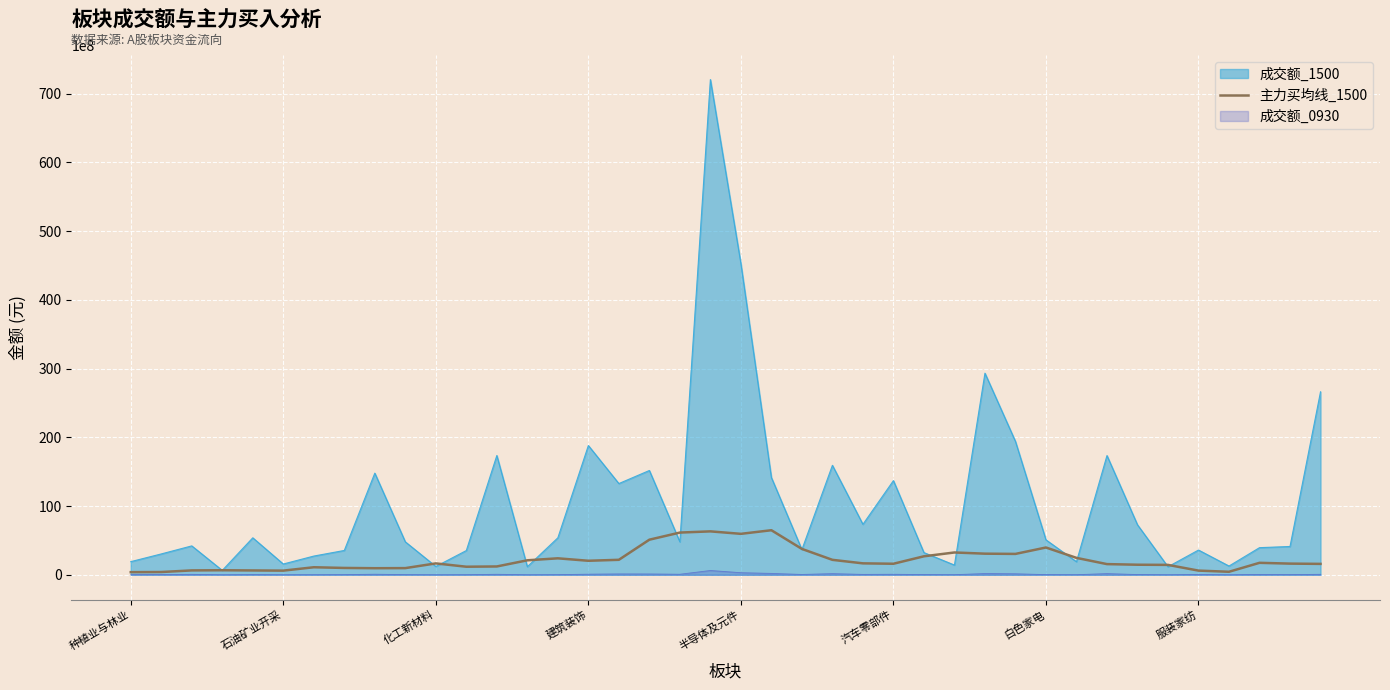

True or false: the data has more than 0 interior local peaks.

True